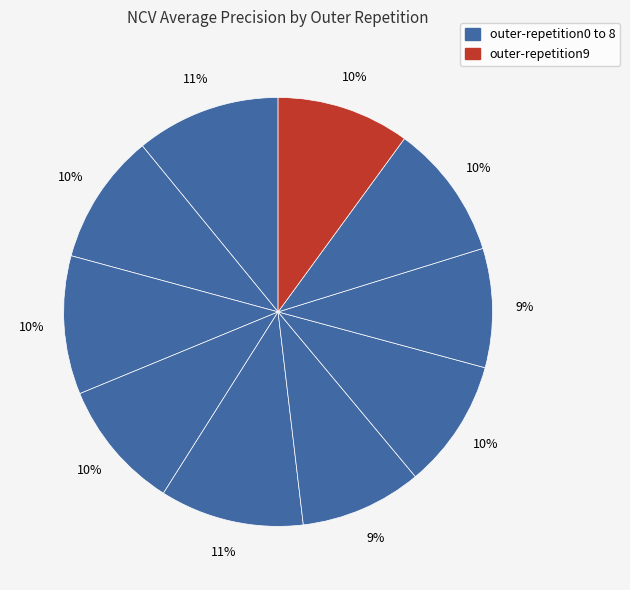

How many slices are in this pie chart?

10